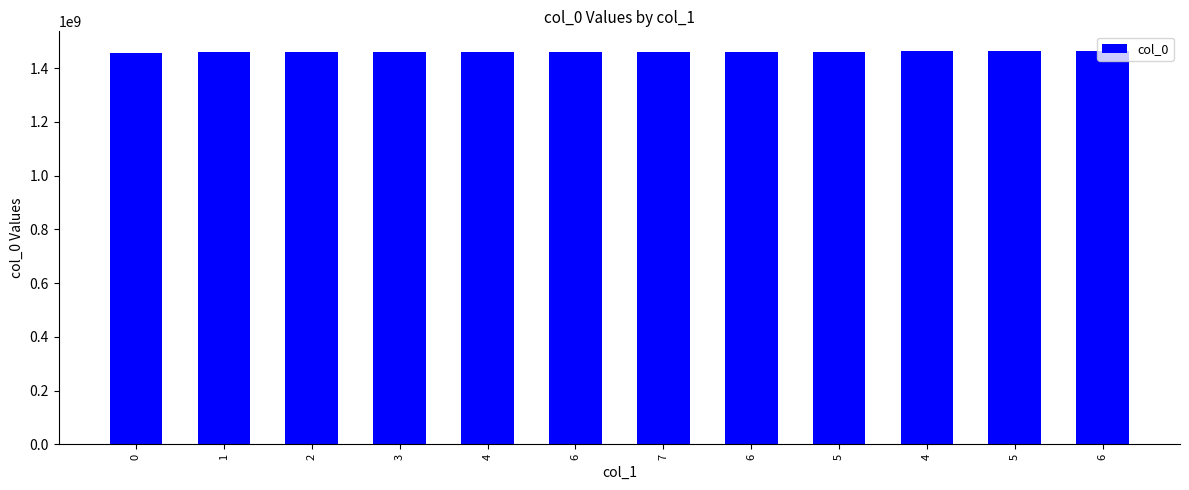

Count the number of data series in this chart.

1